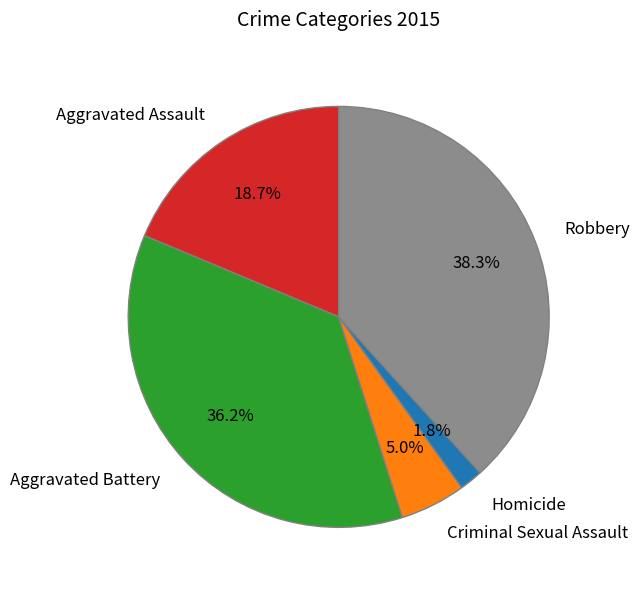

Count the number of slices in the pie.

5